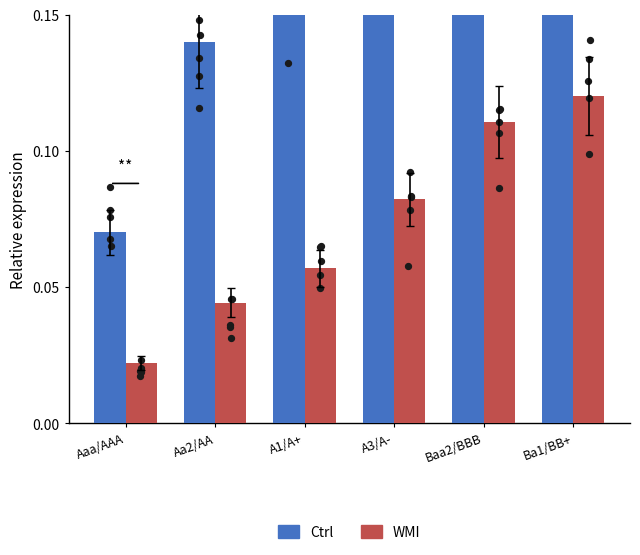

Which series contains the highest Y value?

Ctrl